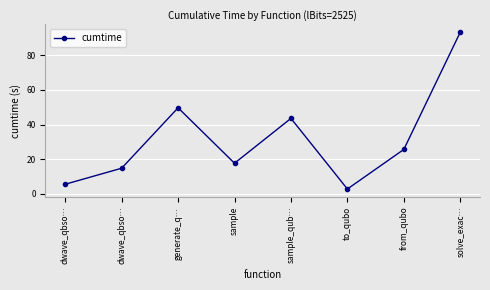

Count the number of values greater than 25.

4